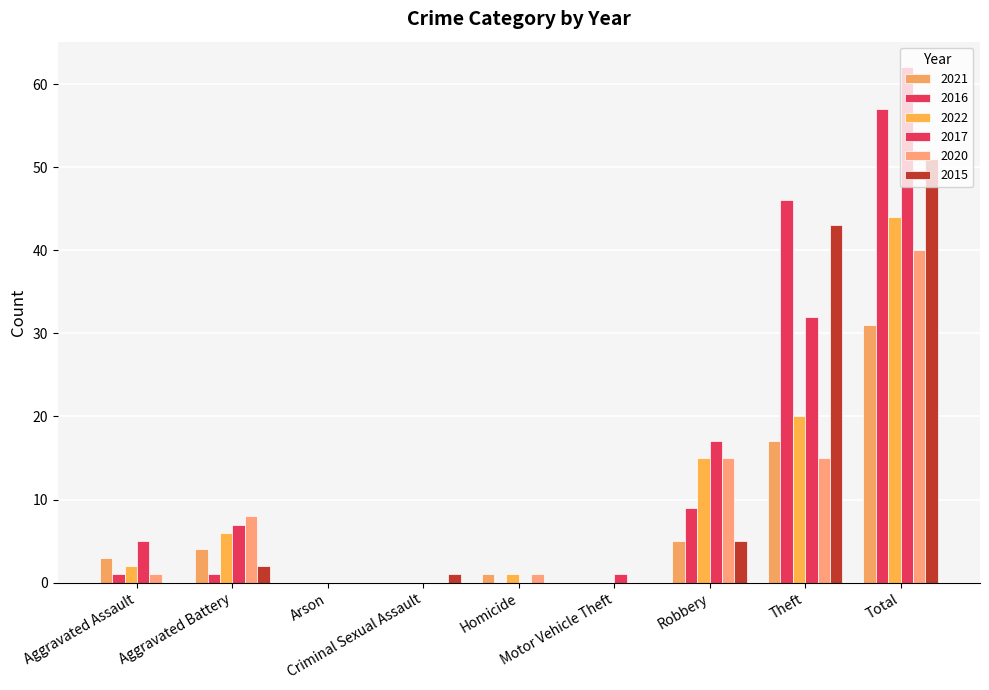

What is the label of the 1st bar from the left?

Aggravated Assault